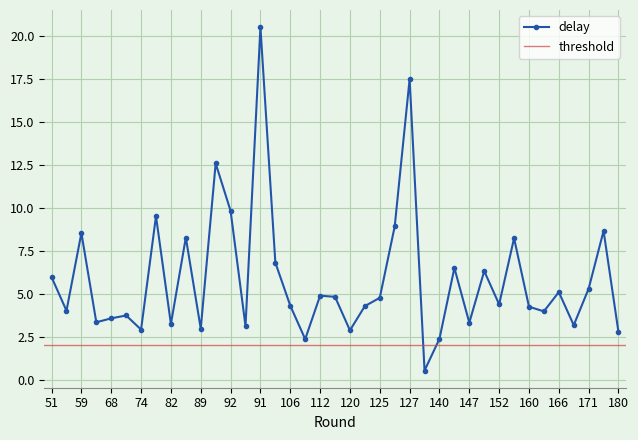

What is the minimum value for delay?

0.5